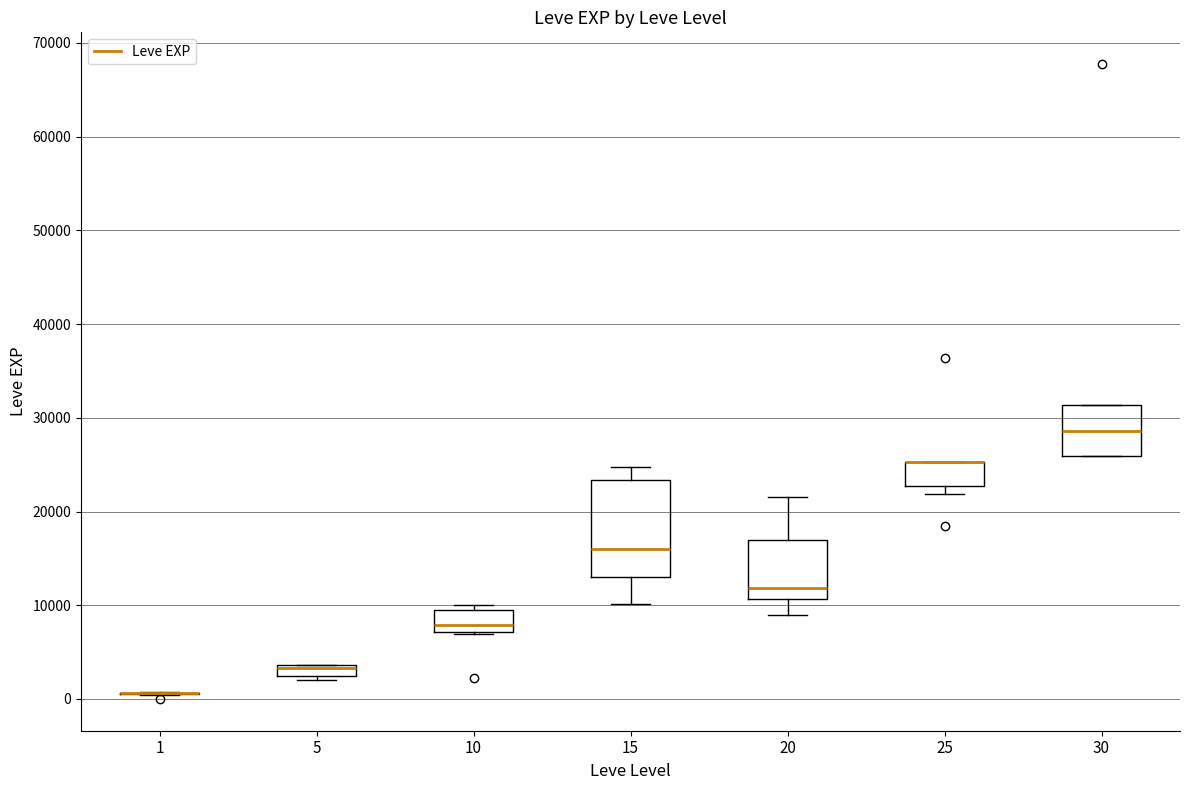

Comparing the boxes themselves (not the whiskers), which one is the tallest?

15